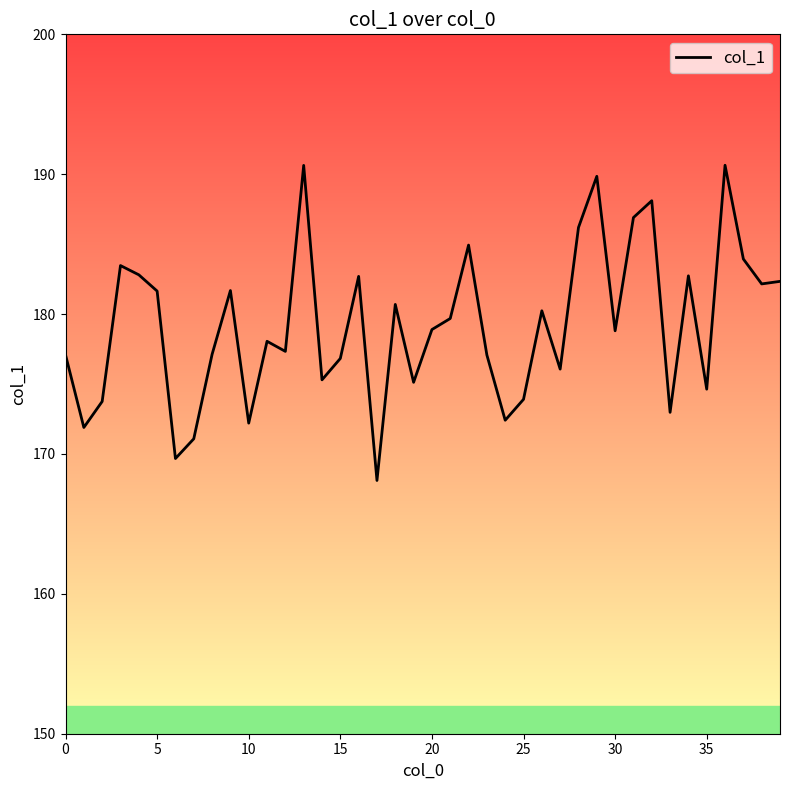

Reading left to right, extract all data points from this chart.

177.1	171.9	173.8	183.5	182.8	181.6	169.7	171.1	177.1	181.7	172.2	178.1	177.3	190.6	175.3	176.8	182.7	168.1	180.7	175.1	178.9	179.7	184.9	177.1	172.4	173.9	180.2	176.1	186.2	189.9	178.8	186.9	188.1	173.0	182.7	174.6	190.6	183.9	182.2	182.3